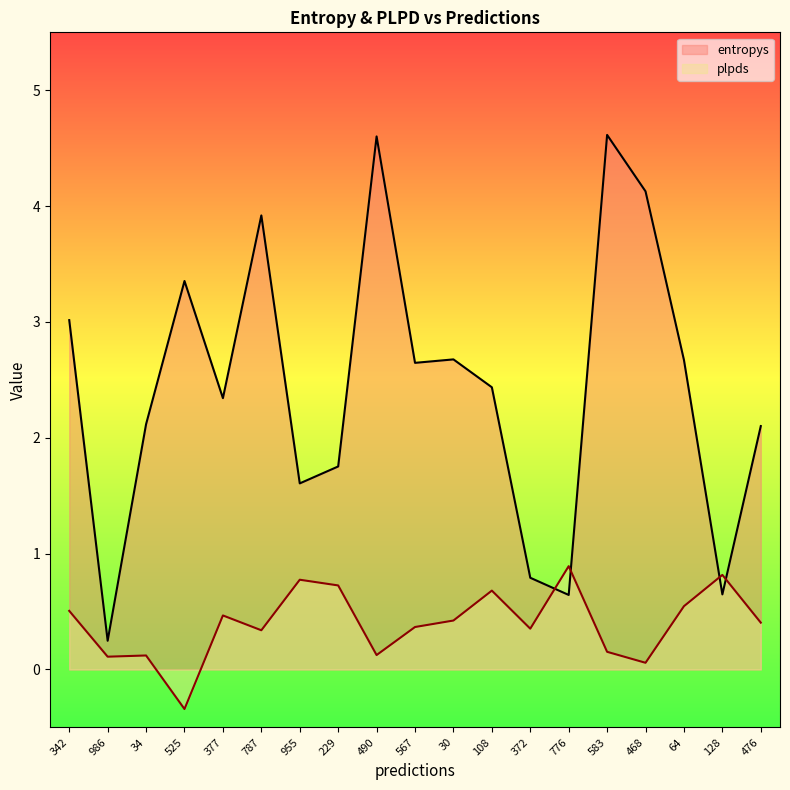

What is the maximum value shown in the chart?

4.6